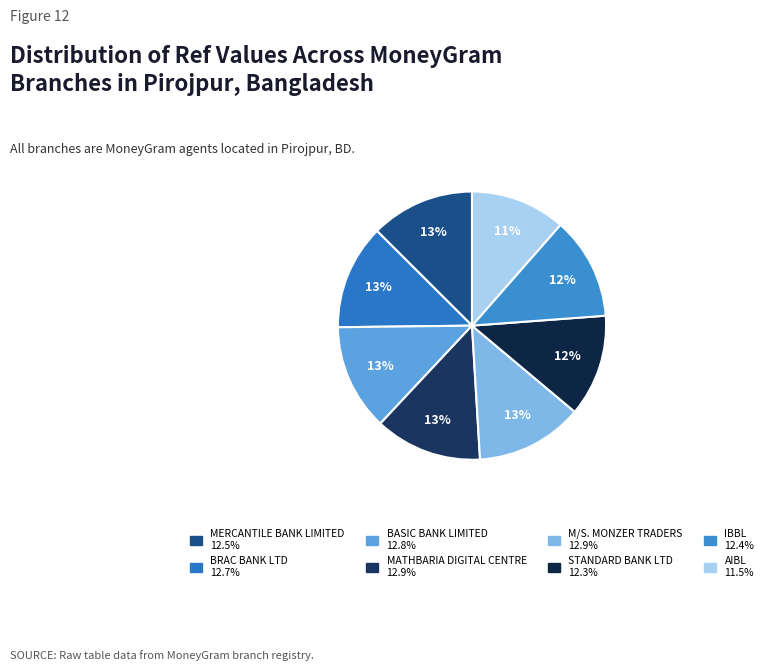

Does IBBL represent more than half of the total?

No